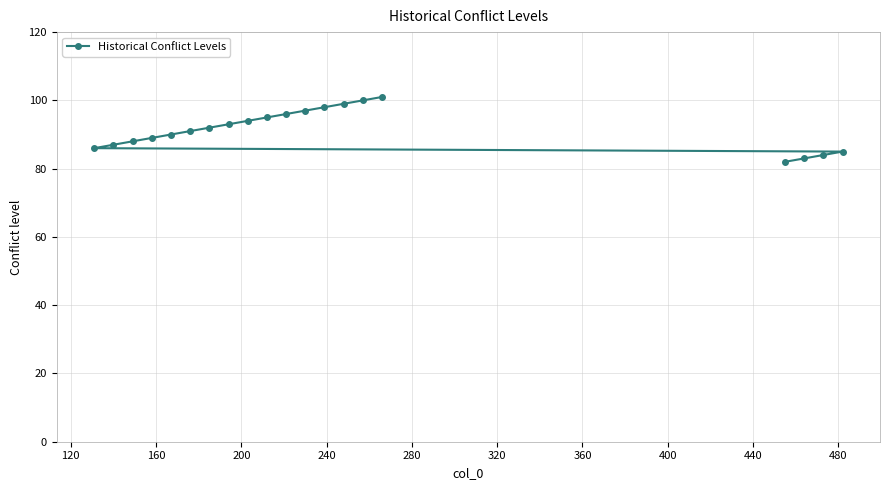

What is the difference between the maximum and minimum values?

19